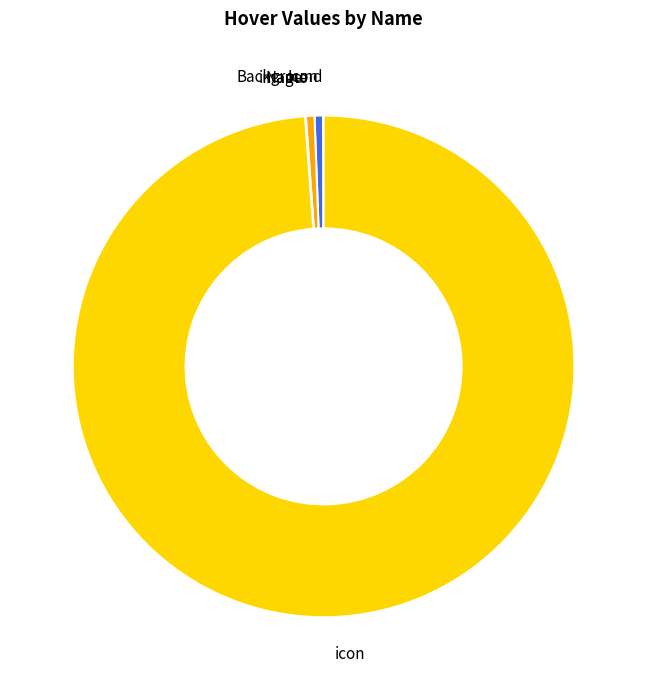

The Name slice represents 1% of the pie. True or false?

True